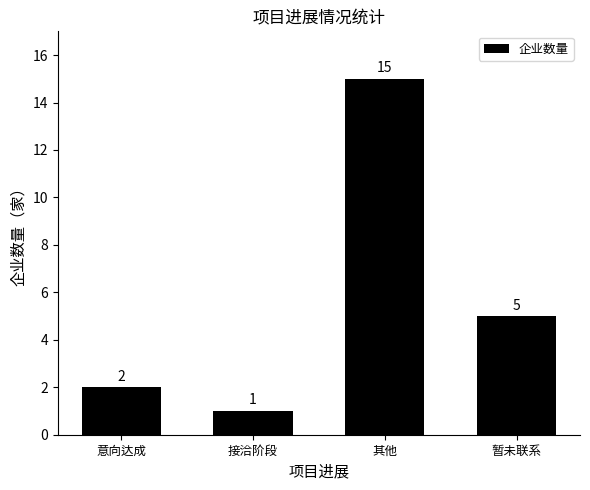

Is it true that the value at 其他 is 3?

False